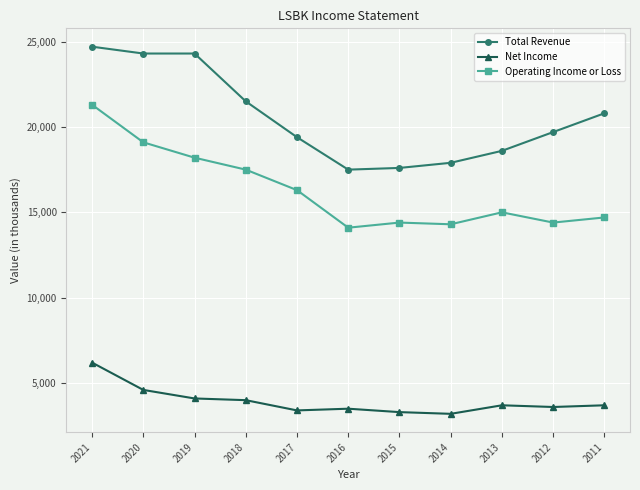

Reading right to left, extract all data points from this chart.

Total Revenue: 2011=20800	2012=19700	2013=18600	2014=17900	2015=17600	2016=17500	2017=19400	2018=21500	2019=24300	2020=24300	2021=24700
Net Income: 2011=3700	2012=3600	2013=3700	2014=3200	2015=3300	2016=3500	2017=3400	2018=4000	2019=4100	2020=4600	2021=6200
Operating Income or Loss: 2011=14700	2012=14400	2013=15000	2014=14300	2015=14400	2016=14100	2017=16300	2018=17500	2019=18200	2020=19100	2021=21300